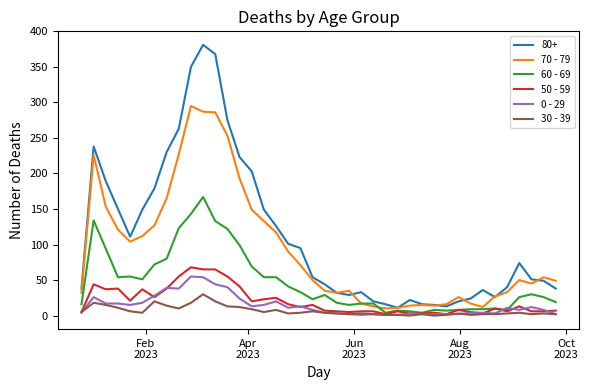

What is the greatest value displayed?

381